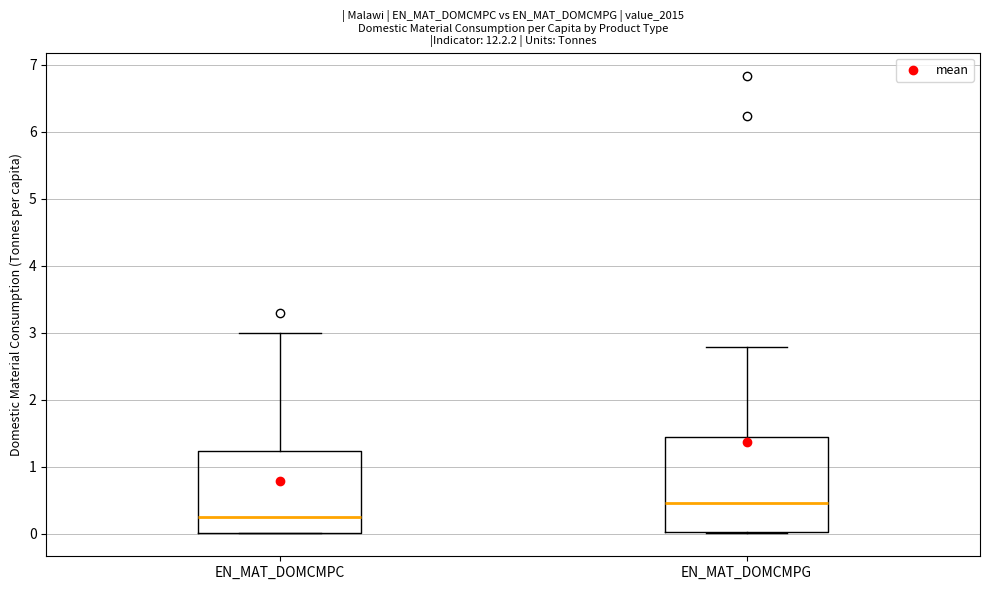

Reading left to right, transcribe this box plot: for each box, give where its median line is, the range the box spans, and where its two whiskers end, as read against the y-axis. The values are not printed on the chart, so give them approximately, as read against the axis.

EN_MAT_DOMCMPC: median 0.3, box 0.0 to 1.2, whiskers 0.0 to 3.0
EN_MAT_DOMCMPG: median 0.5, box 0.0 to 1.4, whiskers 0.0 to 2.8